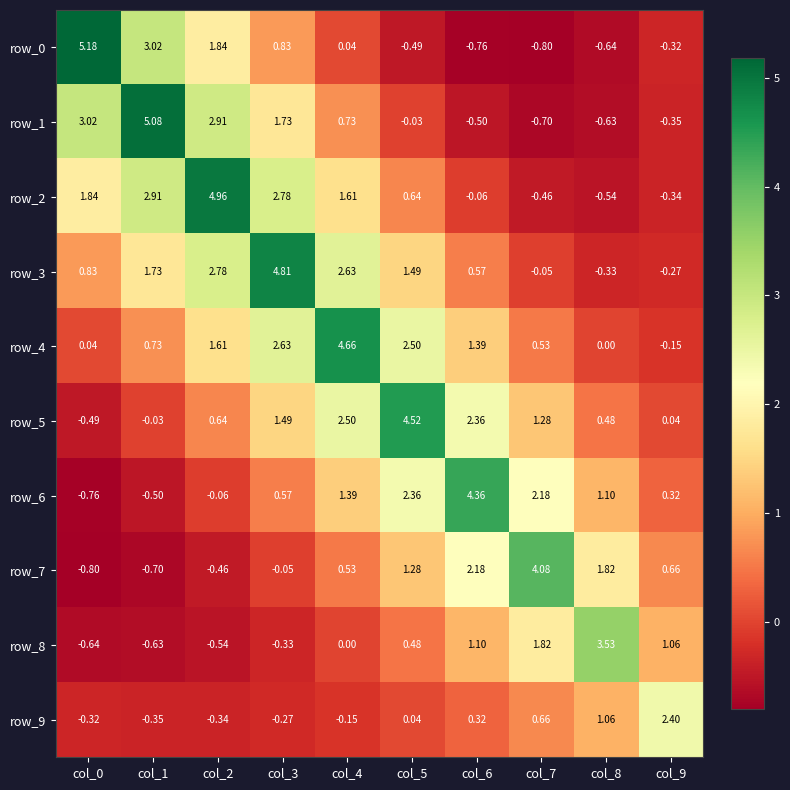

What is the difference between the maximum and minimum values in the row_8 series?

4.2